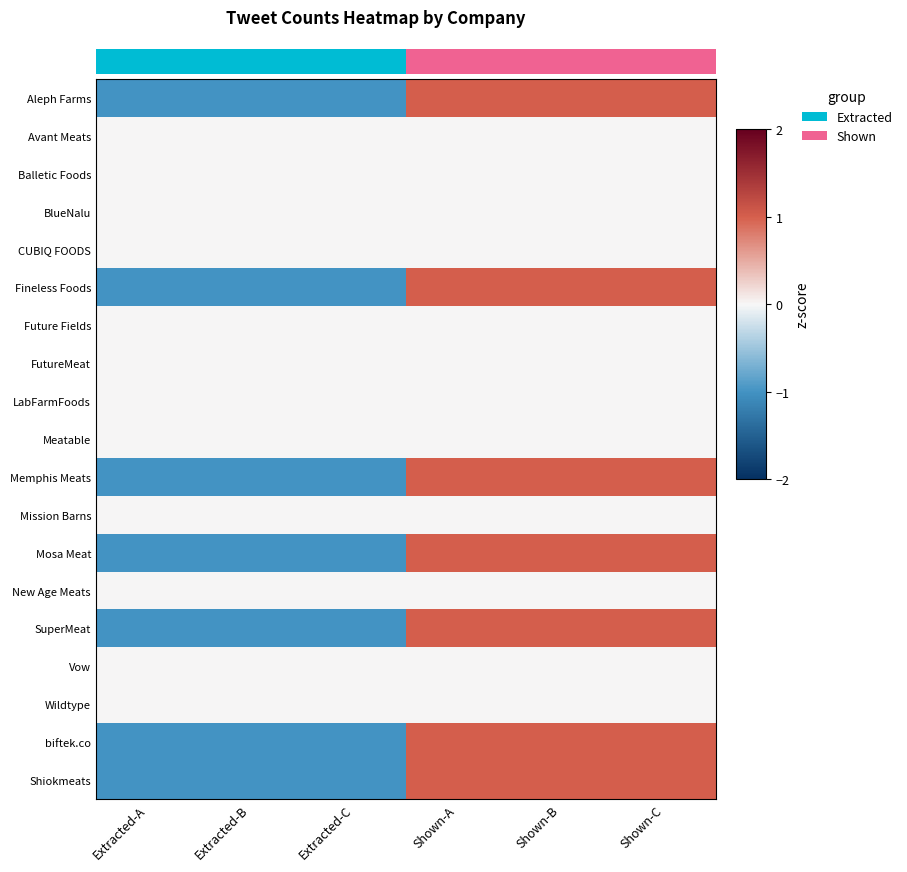

Reading right to left, transcribe all the data shown in this chart.

Aleph Farms: Shown-C=1	Shown-B=1	Shown-A=1	Extracted-C=-1	Extracted-B=-1	Extracted-A=-1
Avant Meats: Shown-C=0	Shown-B=0	Shown-A=0	Extracted-C=0	Extracted-B=0	Extracted-A=0
Balletic Foods: Shown-C=0	Shown-B=0	Shown-A=0	Extracted-C=0	Extracted-B=0	Extracted-A=0
BlueNalu: Shown-C=0	Shown-B=0	Shown-A=0	Extracted-C=0	Extracted-B=0	Extracted-A=0
CUBIQ FOODS: Shown-C=0	Shown-B=0	Shown-A=0	Extracted-C=0	Extracted-B=0	Extracted-A=0
Fineless Foods: Shown-C=1	Shown-B=1	Shown-A=1	Extracted-C=-1	Extracted-B=-1	Extracted-A=-1
Future Fields: Shown-C=0	Shown-B=0	Shown-A=0	Extracted-C=0	Extracted-B=0	Extracted-A=0
FutureMeat: Shown-C=0	Shown-B=0	Shown-A=0	Extracted-C=0	Extracted-B=0	Extracted-A=0
LabFarmFoods: Shown-C=0	Shown-B=0	Shown-A=0	Extracted-C=0	Extracted-B=0	Extracted-A=0
Meatable: Shown-C=0	Shown-B=0	Shown-A=0	Extracted-C=0	Extracted-B=0	Extracted-A=0
Memphis Meats: Shown-C=1	Shown-B=1	Shown-A=1	Extracted-C=-1	Extracted-B=-1	Extracted-A=-1
Mission Barns: Shown-C=0	Shown-B=0	Shown-A=0	Extracted-C=0	Extracted-B=0	Extracted-A=0
Mosa Meat: Shown-C=1	Shown-B=1	Shown-A=1	Extracted-C=-1	Extracted-B=-1	Extracted-A=-1
New Age Meats: Shown-C=0	Shown-B=0	Shown-A=0	Extracted-C=0	Extracted-B=0	Extracted-A=0
SuperMeat: Shown-C=1	Shown-B=1	Shown-A=1	Extracted-C=-1	Extracted-B=-1	Extracted-A=-1
Vow: Shown-C=0	Shown-B=0	Shown-A=0	Extracted-C=0	Extracted-B=0	Extracted-A=0
Wildtype: Shown-C=0	Shown-B=0	Shown-A=0	Extracted-C=0	Extracted-B=0	Extracted-A=0
biftek.co: Shown-C=1	Shown-B=1	Shown-A=1	Extracted-C=-1	Extracted-B=-1	Extracted-A=-1
Shiokmeats: Shown-C=1	Shown-B=1	Shown-A=1	Extracted-C=-1	Extracted-B=-1	Extracted-A=-1